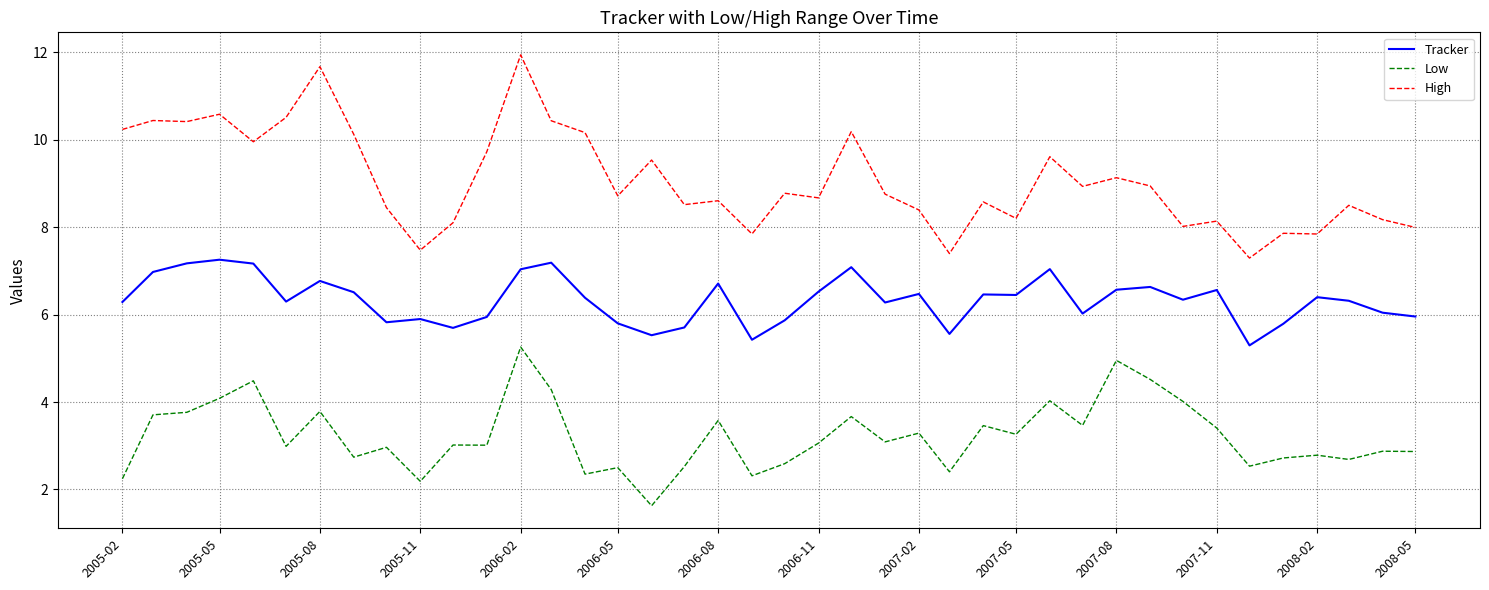

What are all the series names shown in the legend?

Tracker, Low, High